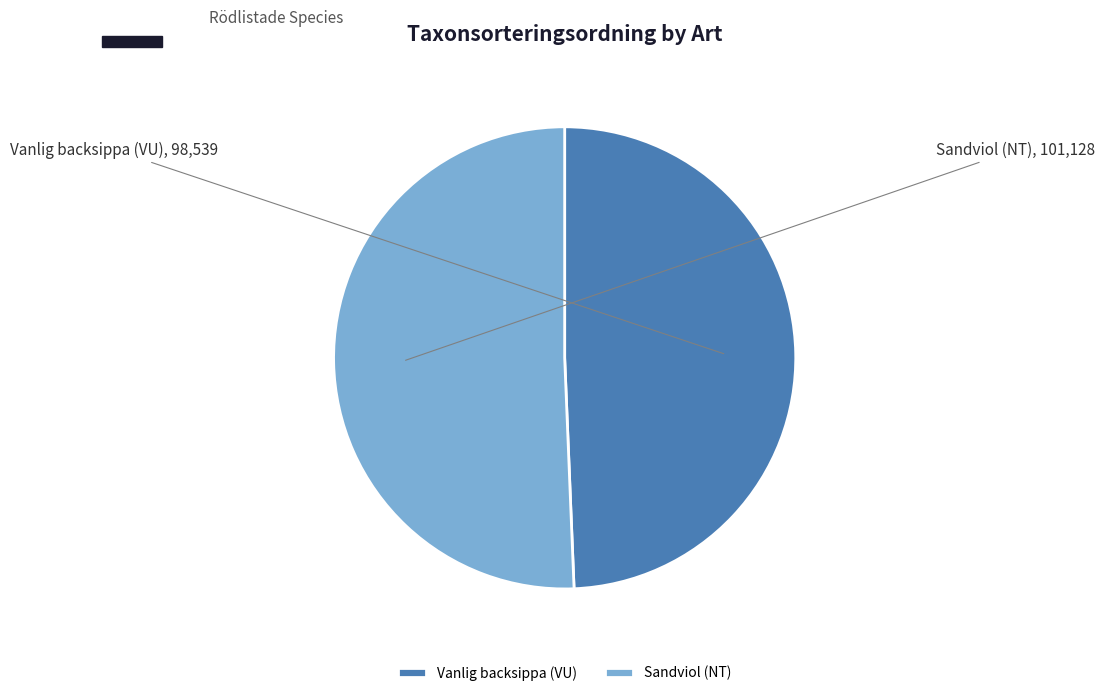

Does any single category account for the majority?

Yes